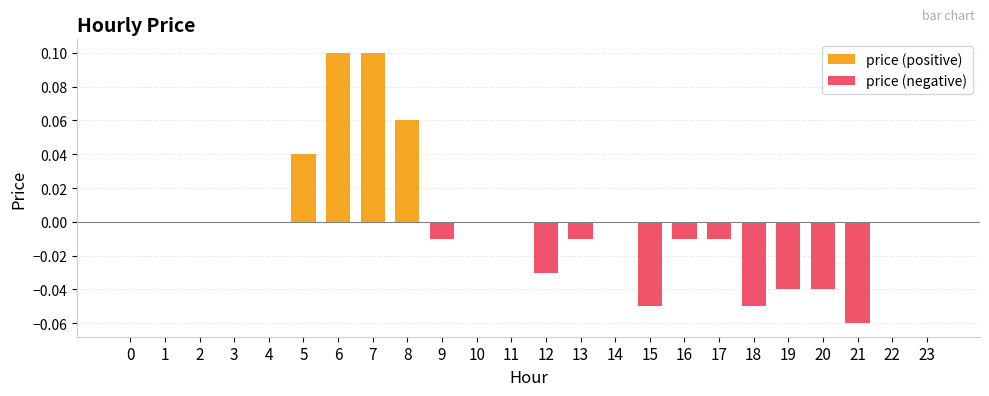

Are the bars horizontal?

No